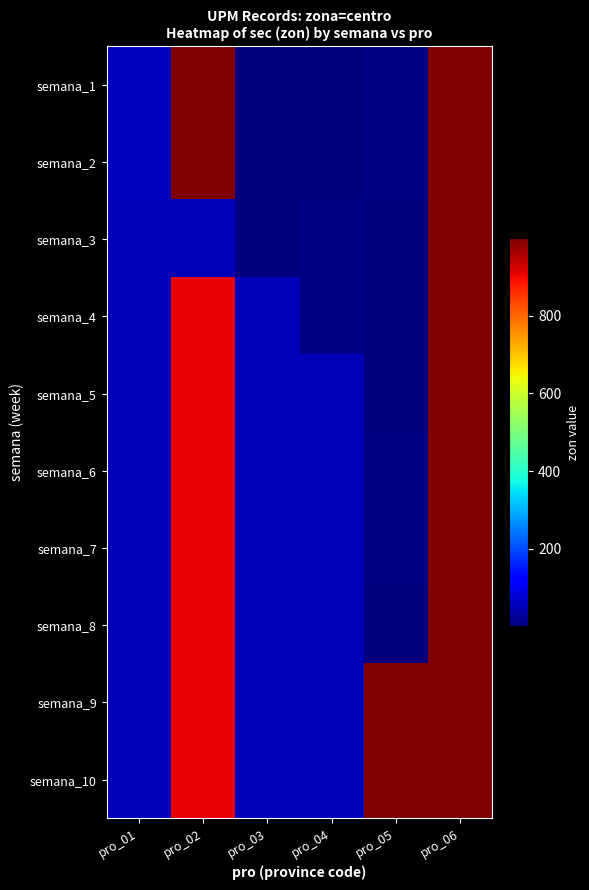

What is the minimum value shown in the chart?

1